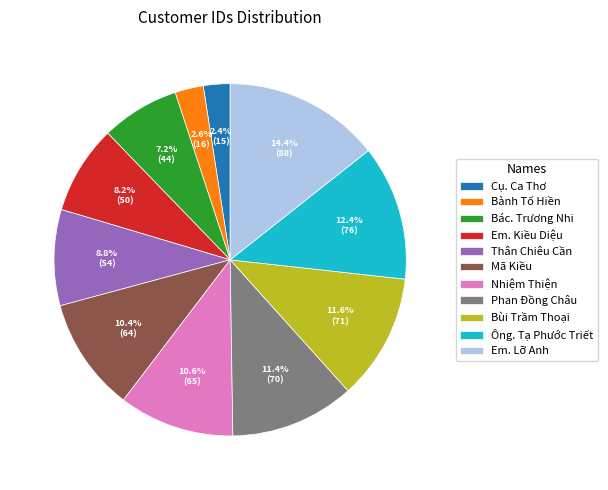

Does any single category account for the majority?

No